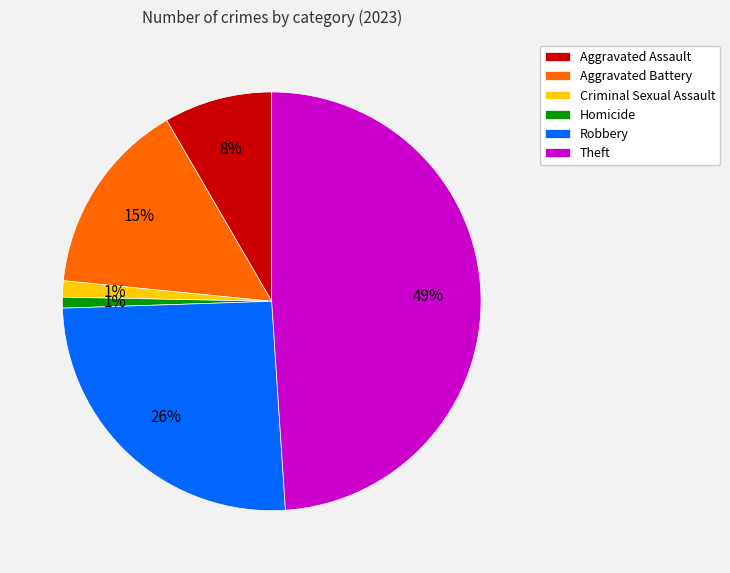

Is the sum of Aggravated Assault and Homicide greater than half?

No